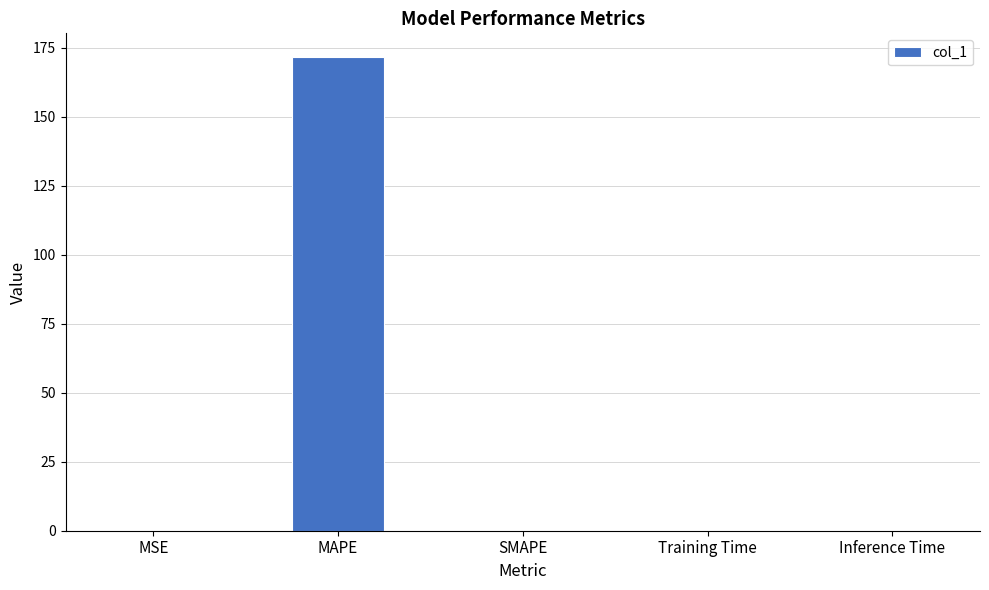

Are the bars grouped side by side (vs. stacked)?

No